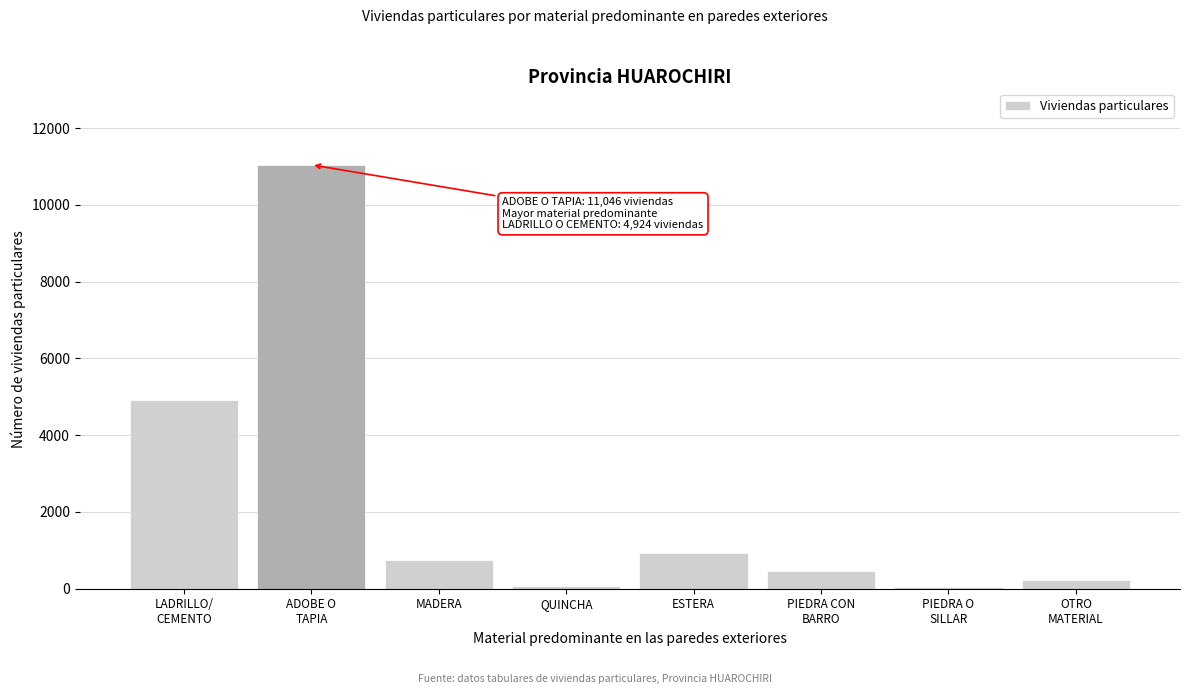

What is the sum of all values?

18458